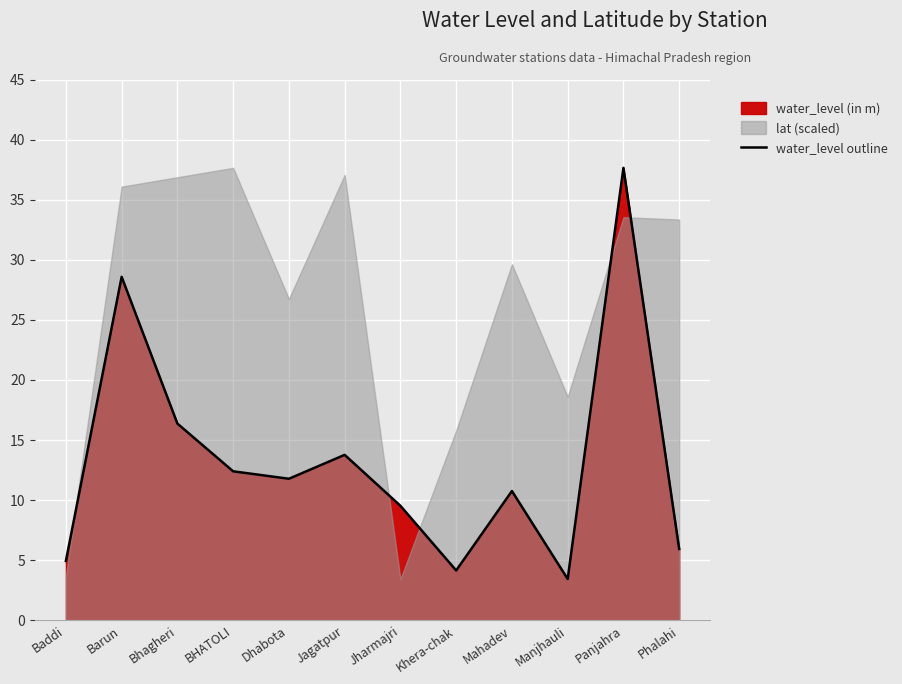

Reading left to right, what are all the values shown in this chart?

4.9	28.6	16.4	12.4	11.8	13.8	9.5	4.2	10.8	3.4	37.6	5.9